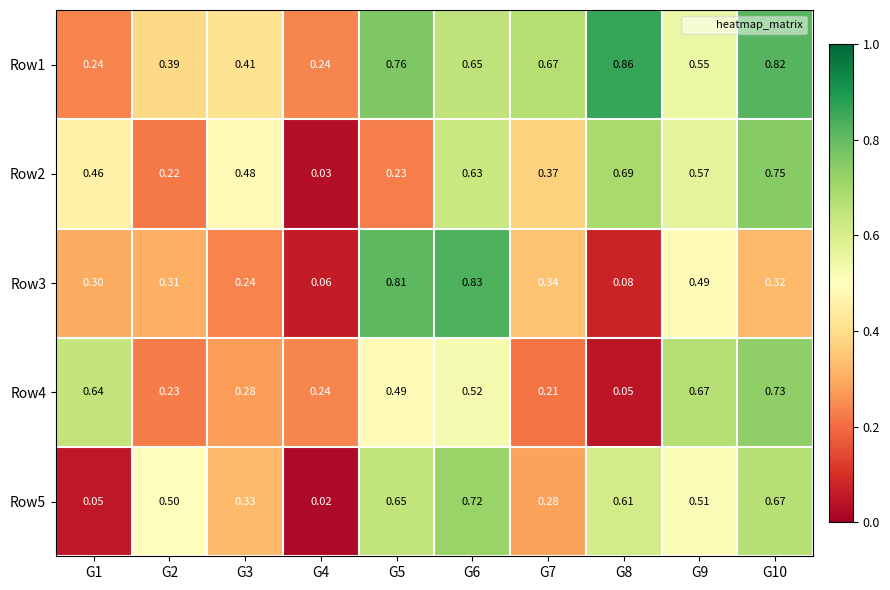

Is the value of Row5 at G3 greater than the value of Row1 at G9?

No